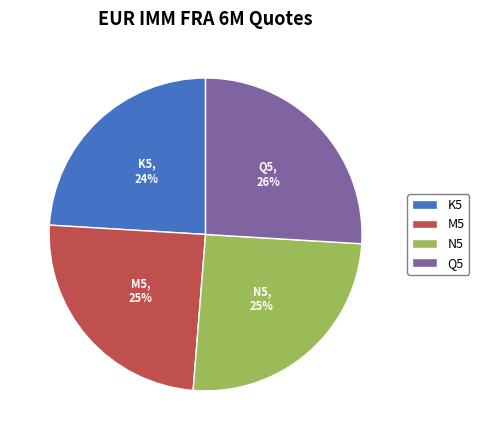

The K5 slice represents 17% of the pie. True or false?

False